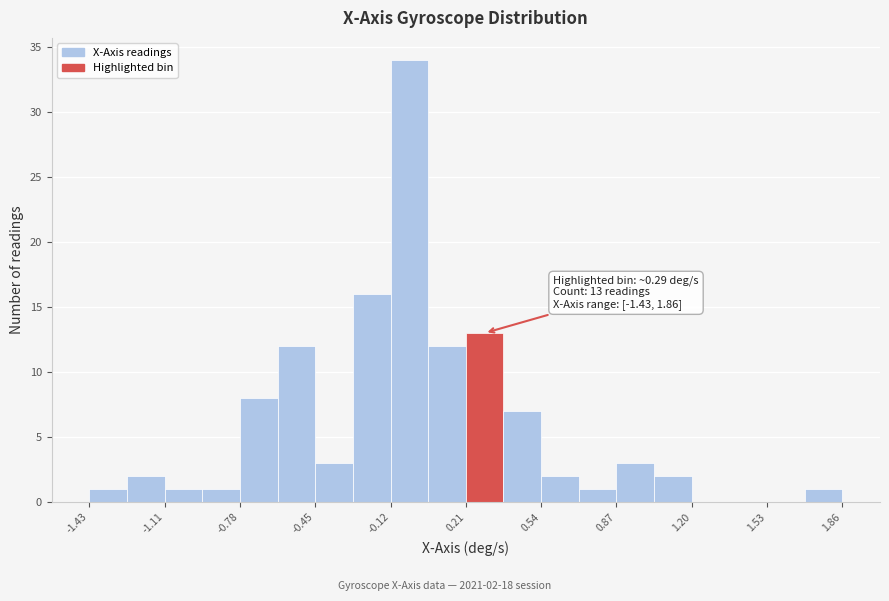

Around what value on the x-axis is the tallest bar? Give the approximate position of its centre, as read against the axis.

-0.05